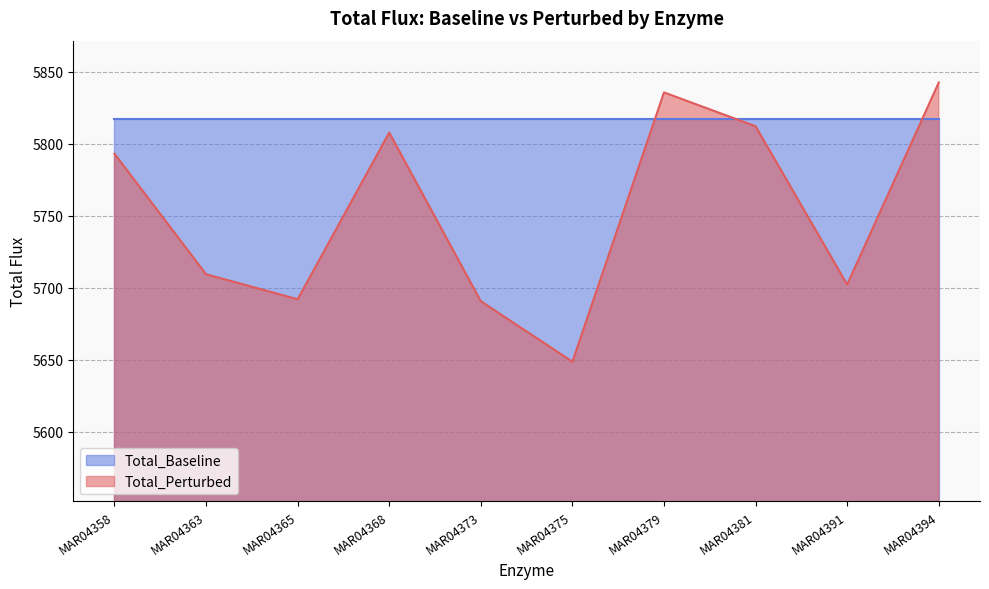

How many points are lower than both their immediate neighbors (excluding endpoints)?

3